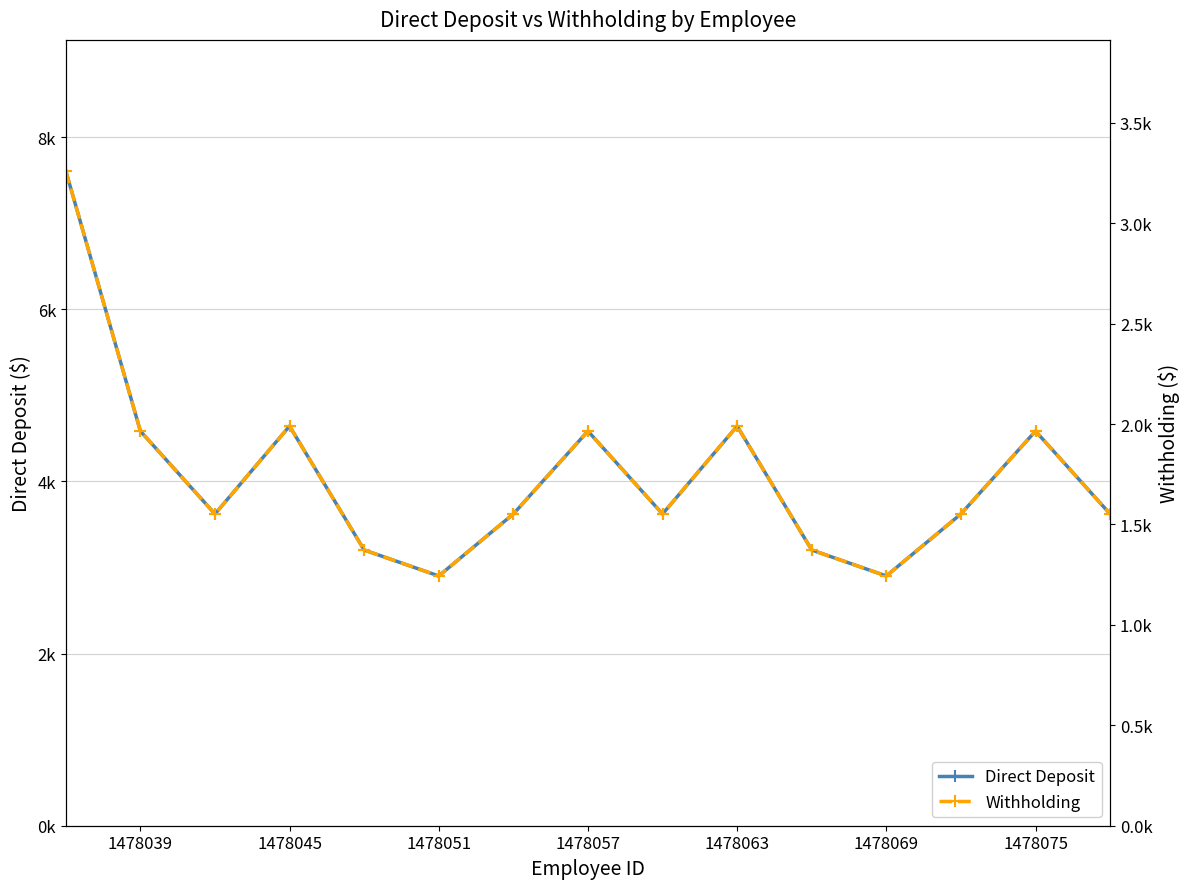

True or false: Direct Deposit has a value of 4377.3 at 1478069.

False